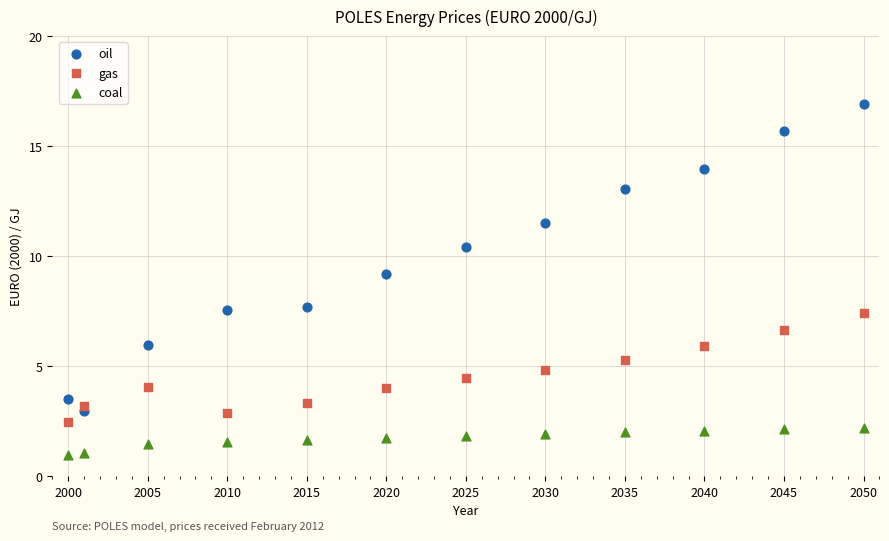

Which series contains the lowest Y value?

coal